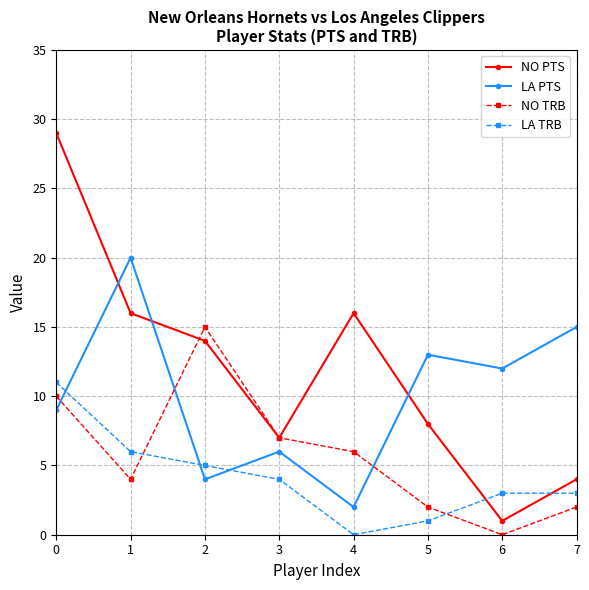

True or false: LA PTS and LA TRB intersect in this chart.

True